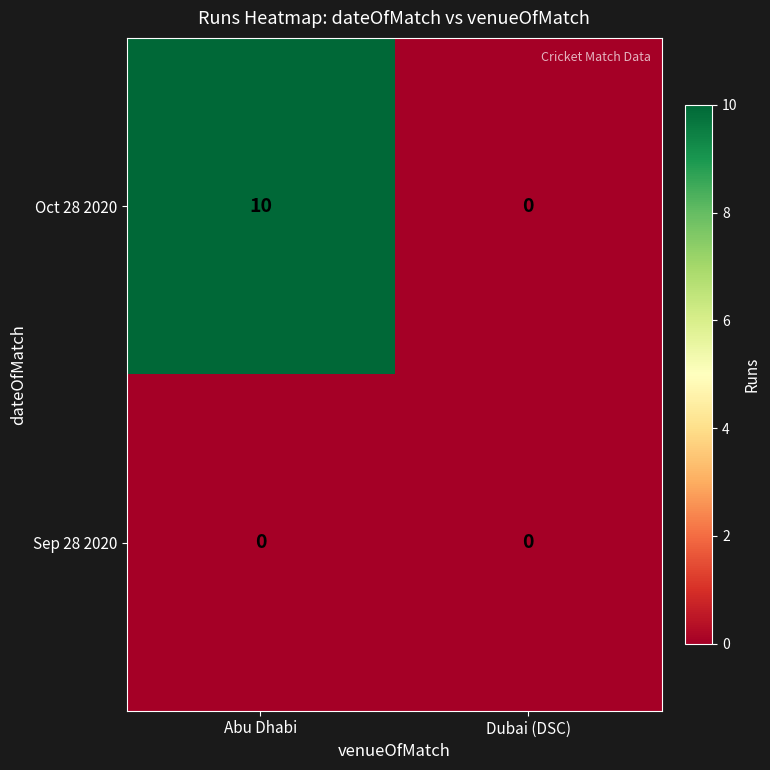

What is the sum of all Oct 28 2020 values?

10